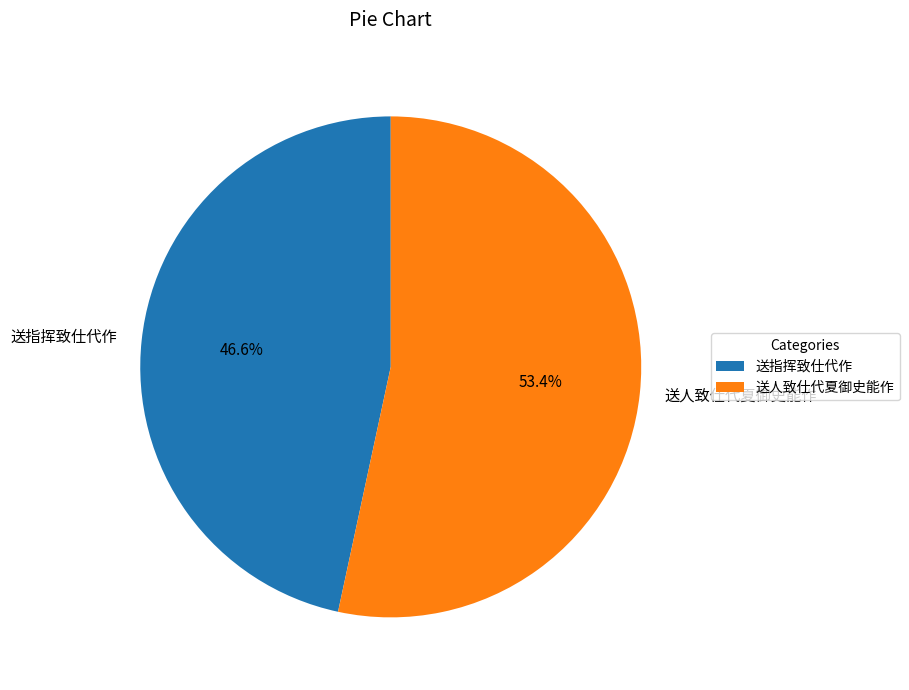

Combined, do 送指挥致仕代作 and 送人致仕代夏御史能作 account for over 50%?

Yes